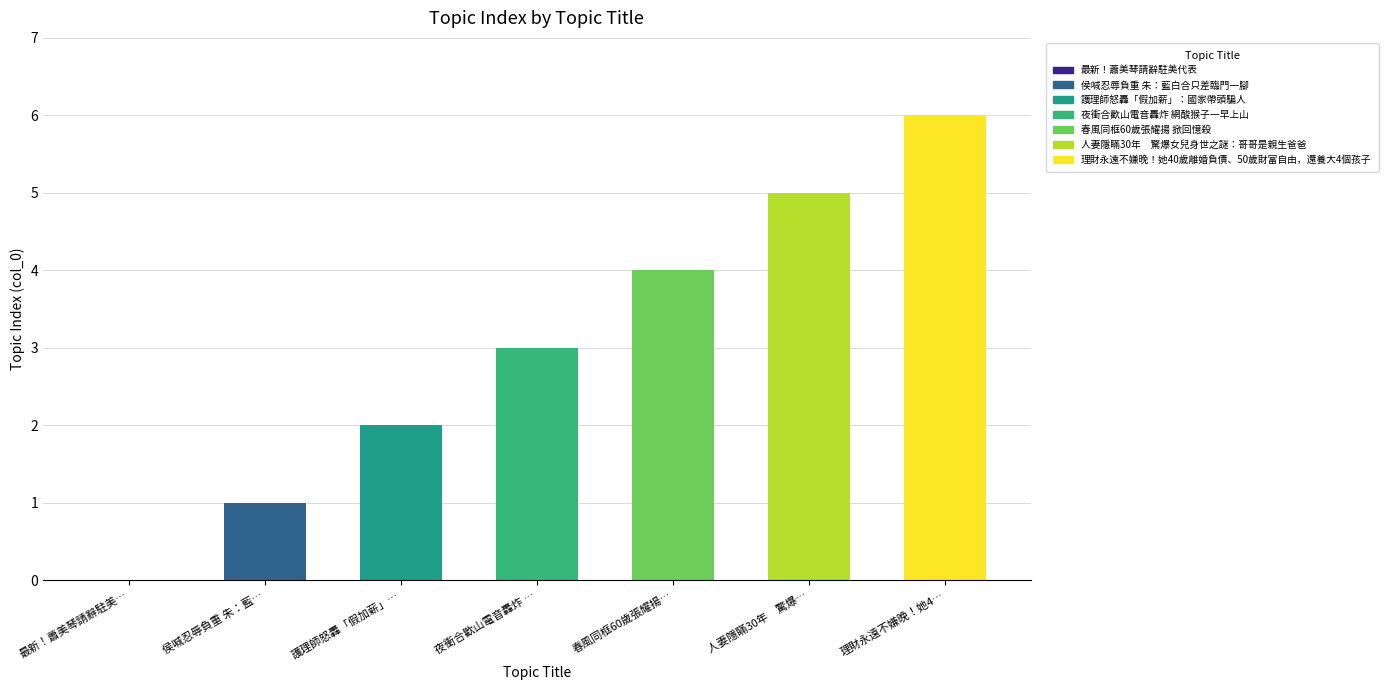

Rank the categories by value from highest to lowest.

理財永遠不嫌晚！她40歲離婚負債、50歲財富自由，還養大4個孩子, 人妻隱瞞30年　驚爆女兒身世之謎：哥哥是親生爸爸, 春風同框60歲張耀揚 掀回憶殺, 夜衝合歡山電音轟炸 網酸猴子一早上山, 護理師怒轟「假加薪」：國家帶頭騙人, 侯喊忍辱負重 朱：藍白合只差臨門一腳, 最新！蕭美琴請辭駐美代表